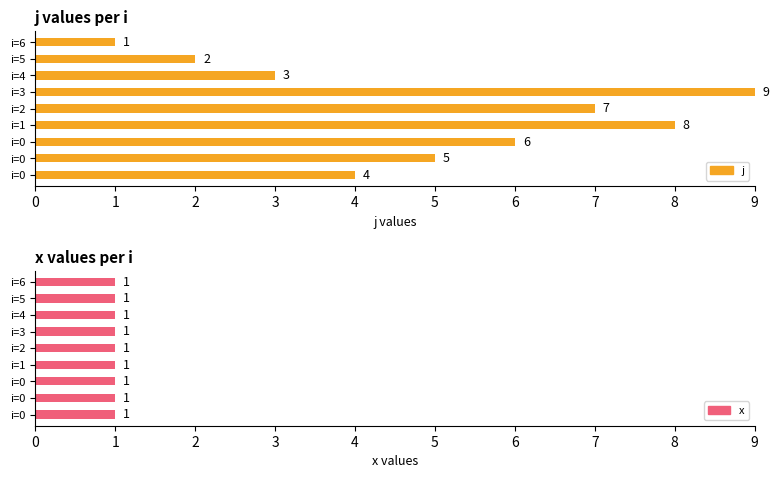

What is the sum of all x values?

9